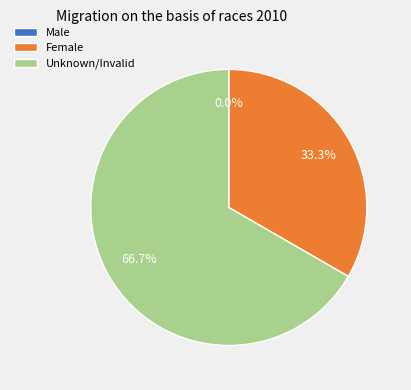

Which slice is the largest?

Unknown/Invalid